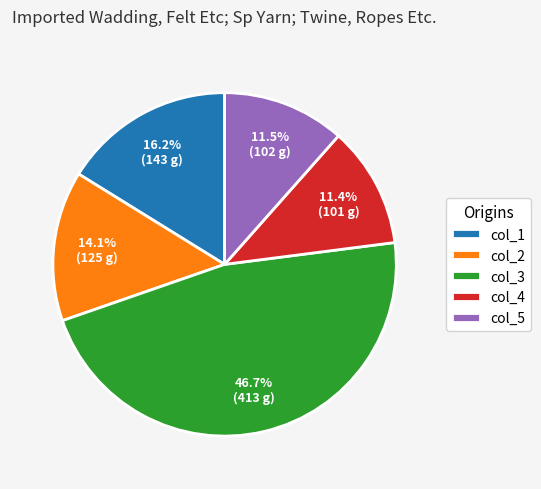

Which slice is the largest?

col_3